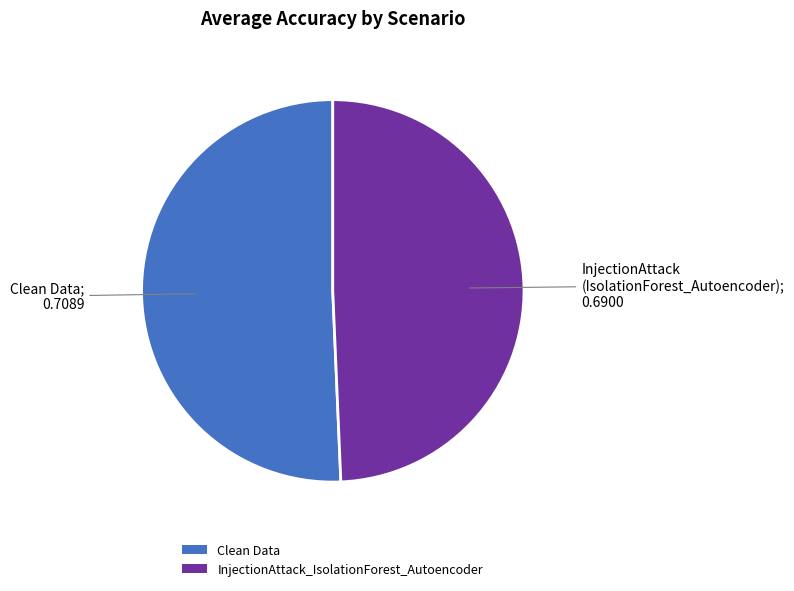

Rank the categories by value from highest to lowest.

Clean Data, InjectionAttack_IsolationForest_Autoencoder